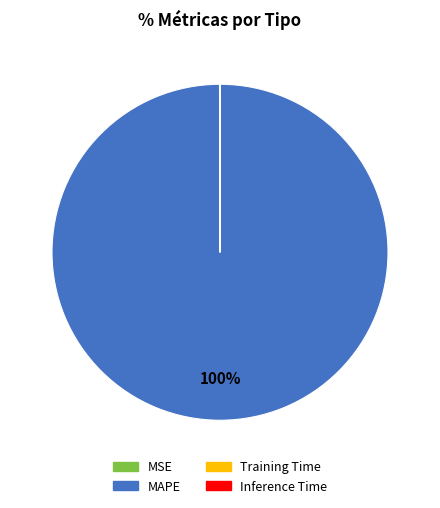

Is there a majority slice in this chart?

Yes